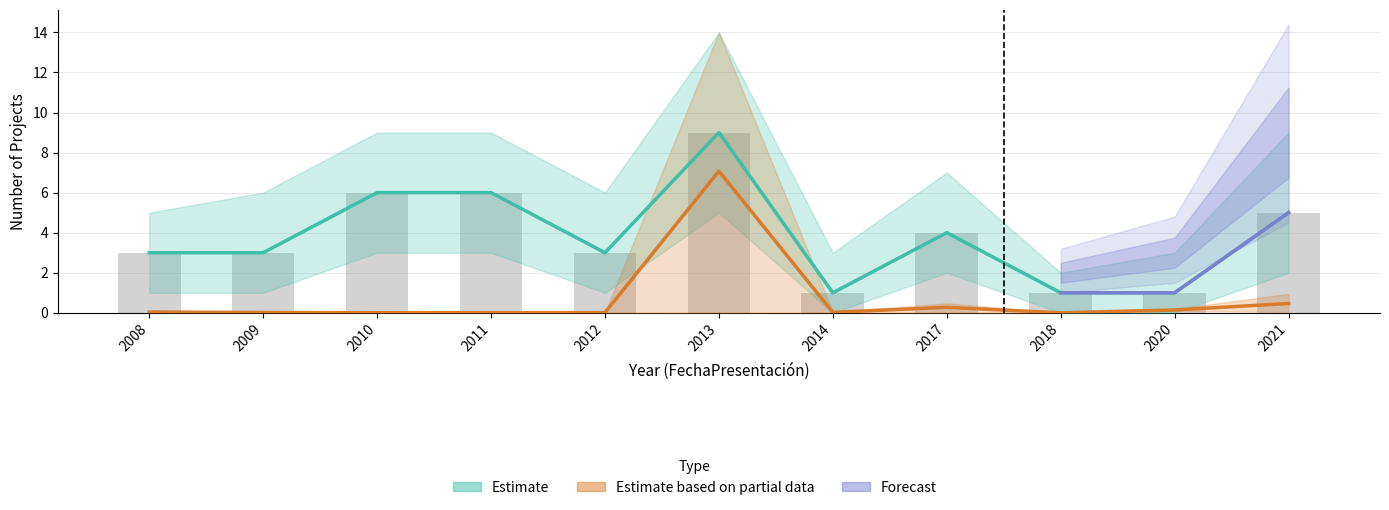

What is the total value across all series at 2011?

6.0